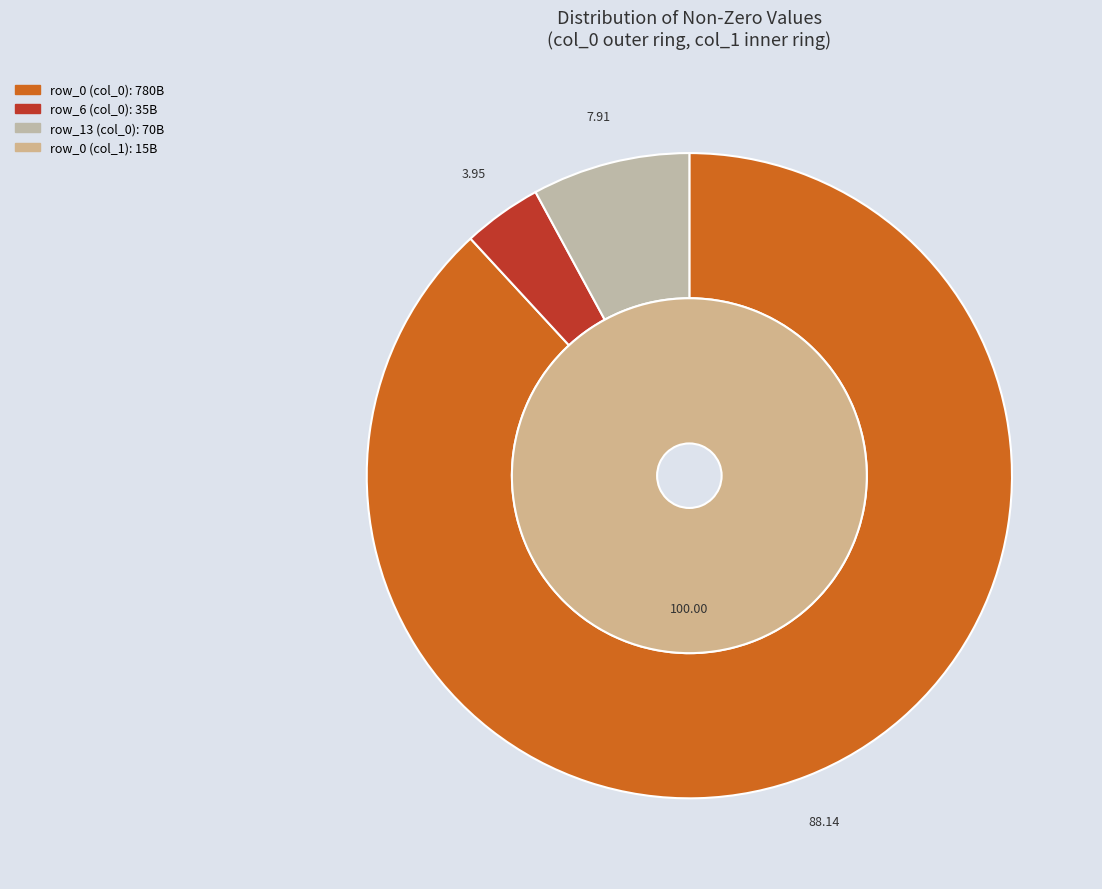

To the nearest percent, what portion does row_13 represent?

8%